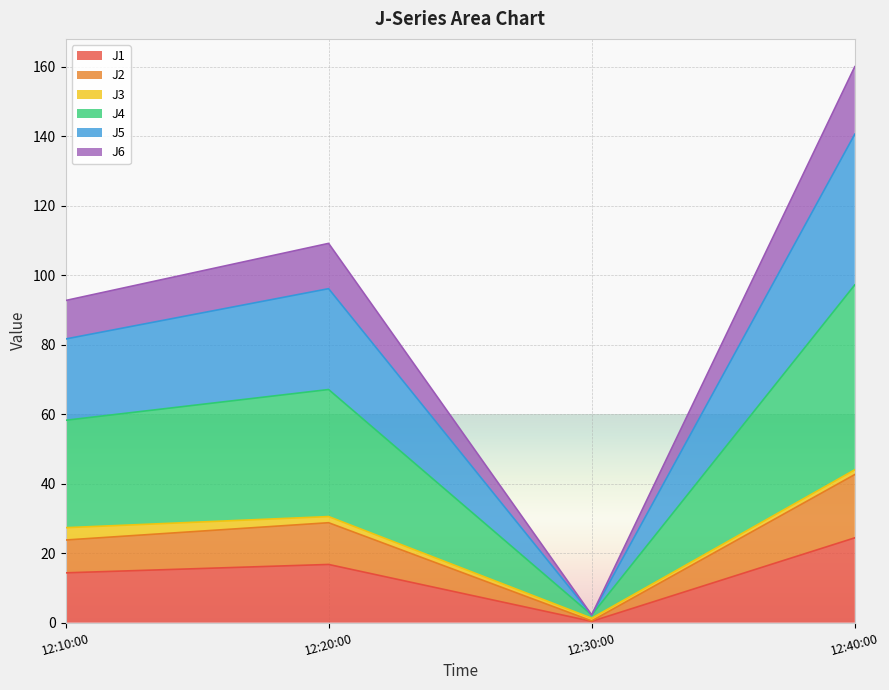

At which category is the sum across all series the highest?

12:40:00